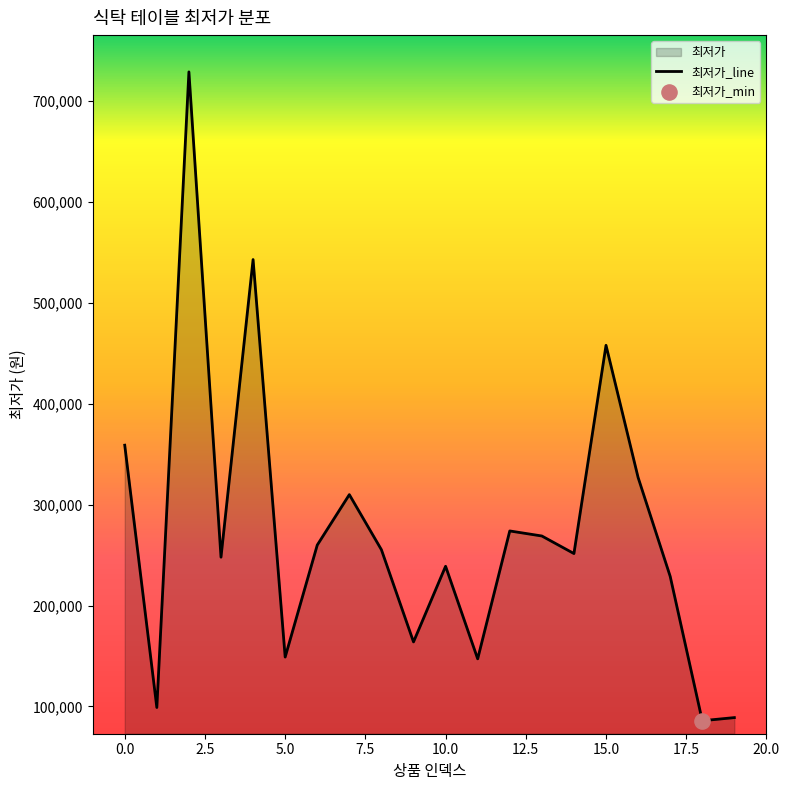

Between 7 and 8, which is larger?

7